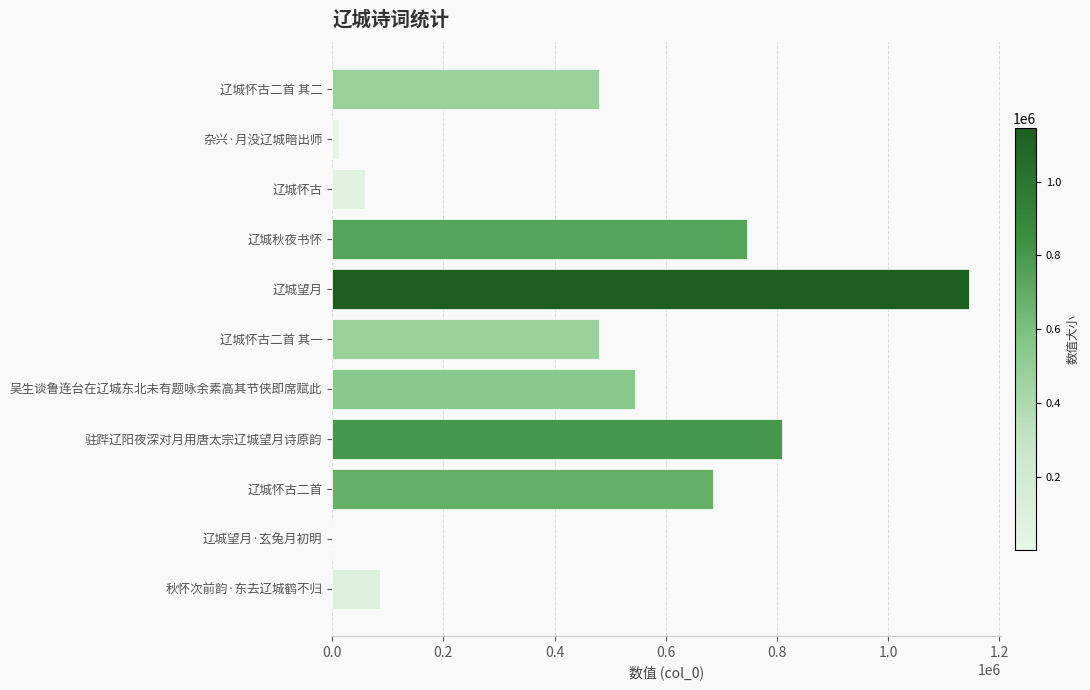

What is the sum of the values at 秋怀次前韵·东去辽城鹤不归 and 吴生谈鲁连台在辽城东北未有题咏余素高其节侠即席赋此?

629921